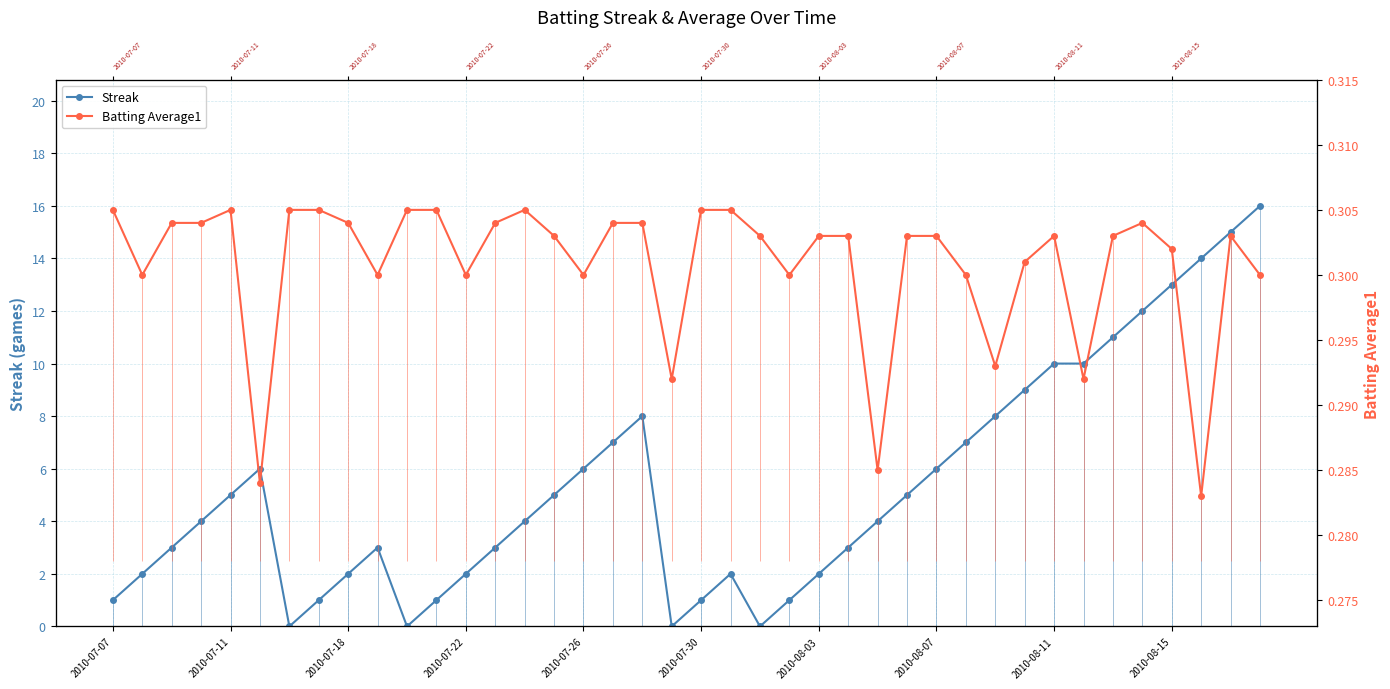

Which series has the largest total across all categories?

Streak